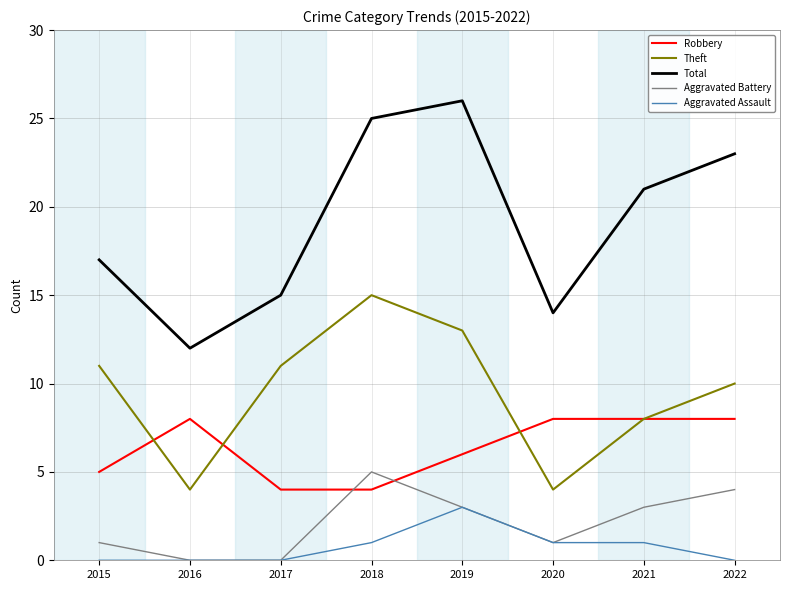

What is the sum of the Aggravated Battery values at 2019 and 2018?

8